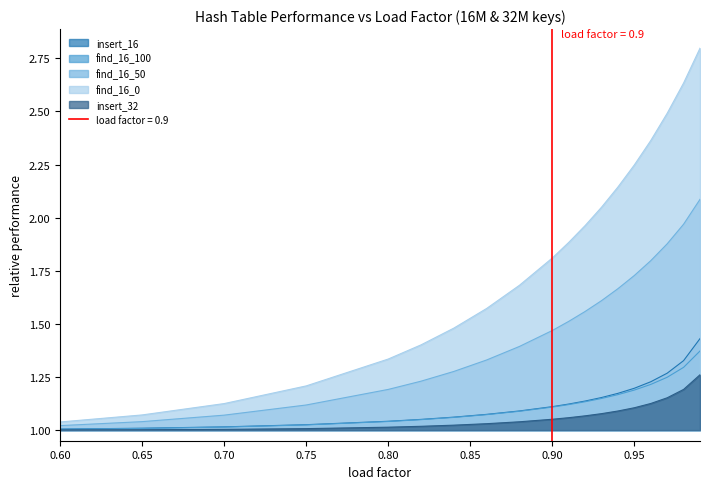

Is it true that insert_32 equals 1.0 at 0.70?

True